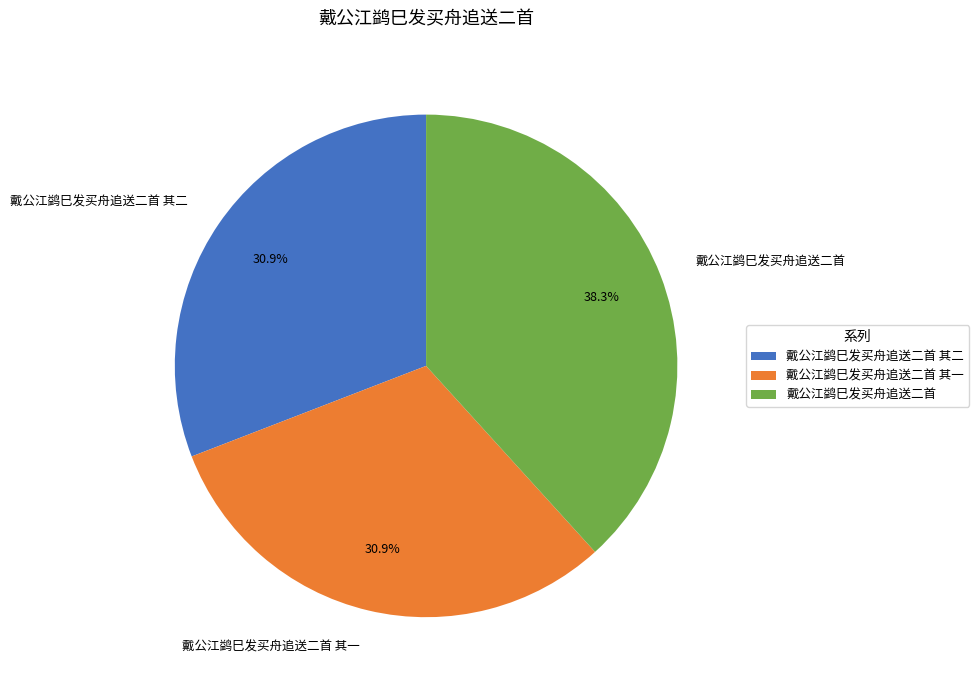

How many slices are in this pie chart?

3